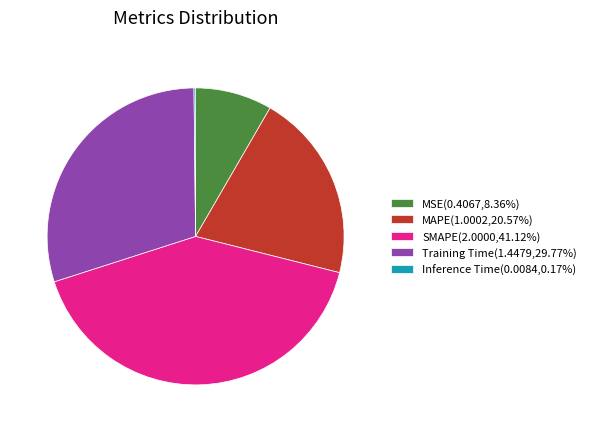

Is Training Time(1.4479,29.77%) the majority of the pie?

No